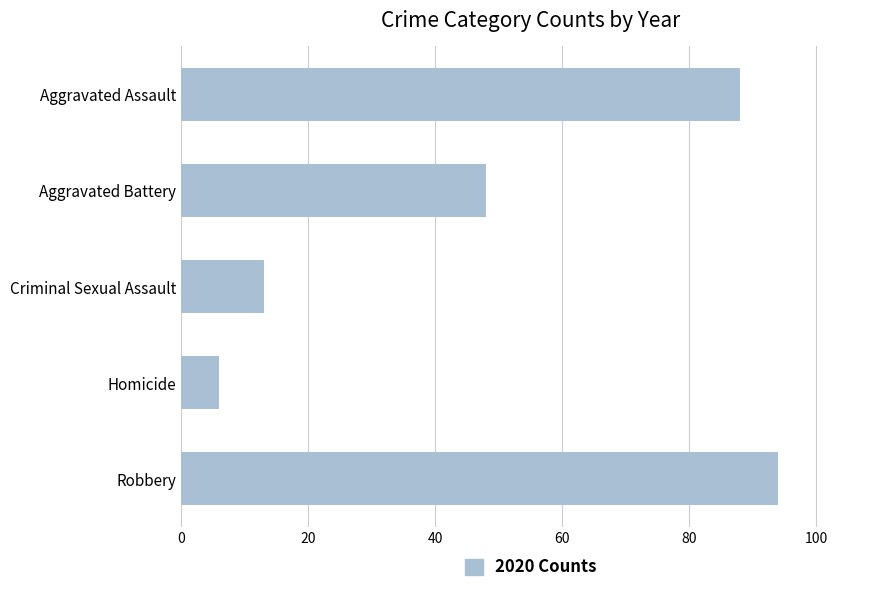

What is the label of the 5th bar from the bottom?

Aggravated Assault